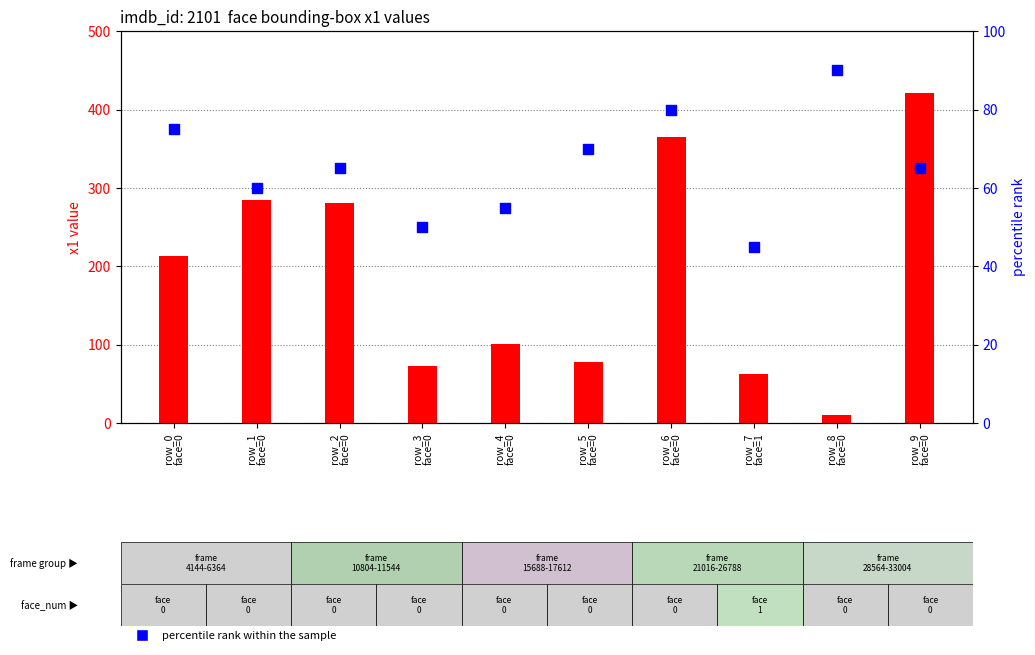

Which series reaches the maximum Y coordinate?

x1 (count)